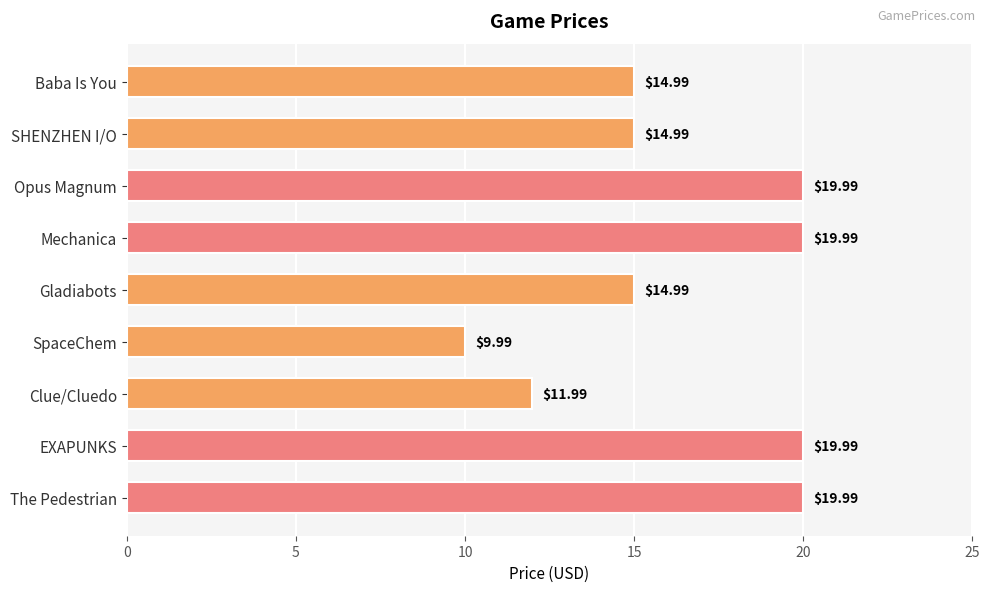

Approximately how many times larger is the value at The Pedestrian compared to Mechanica?

1.0